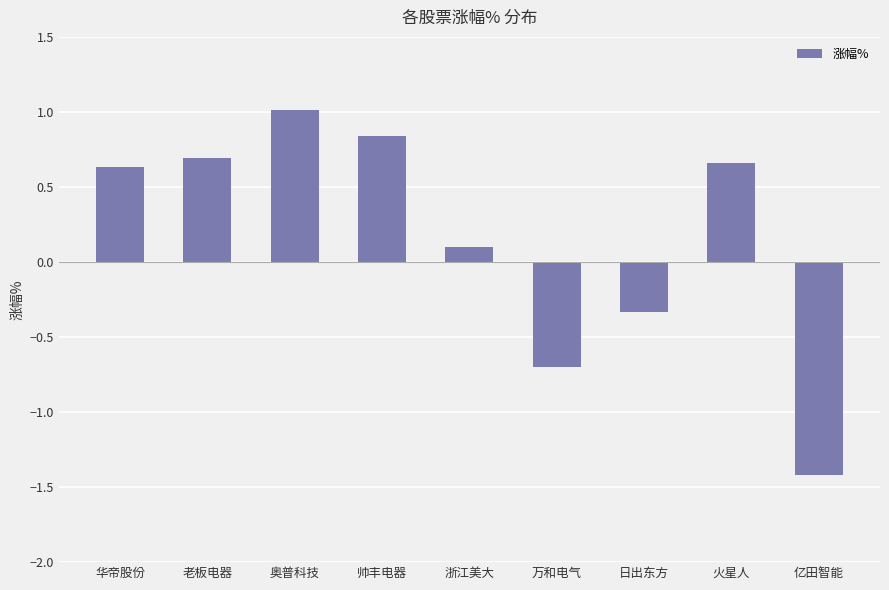

What position from the left is 浙江美大?

5